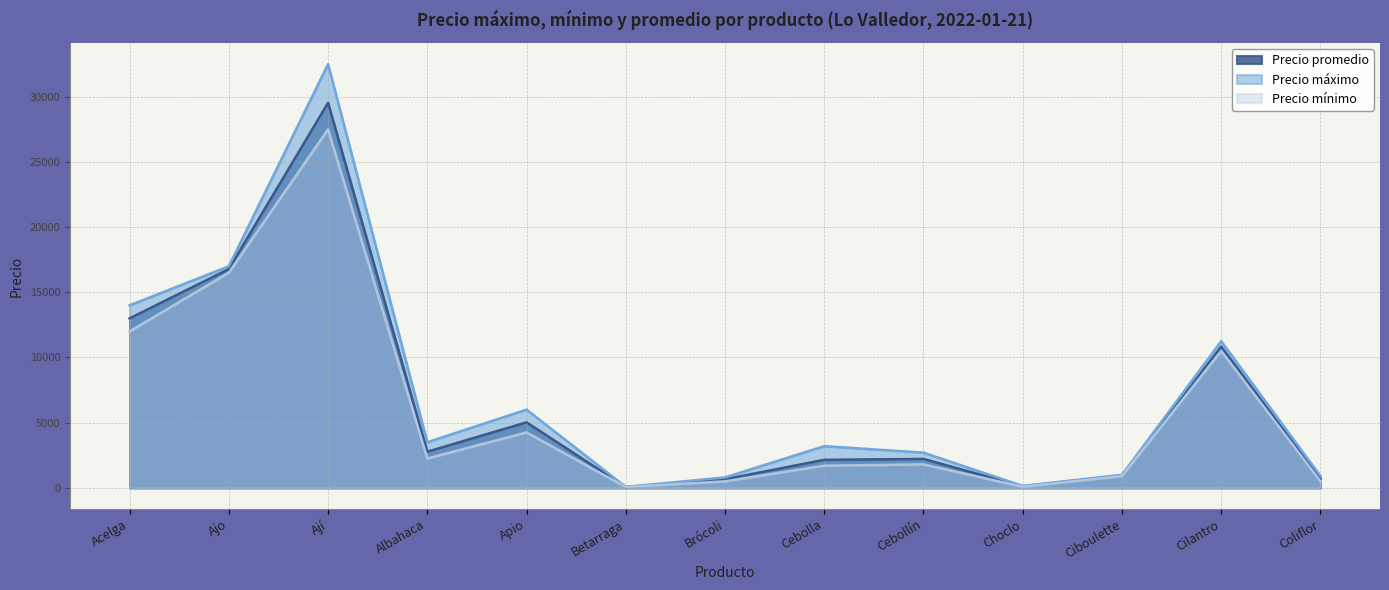

How many values in the Precio mínimo series exceed 1800?

6